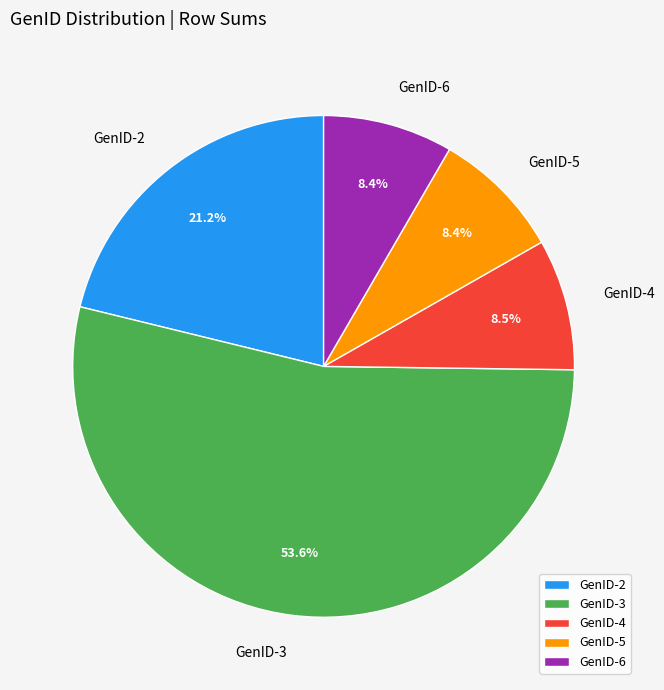

Count the number of slices in the pie.

5